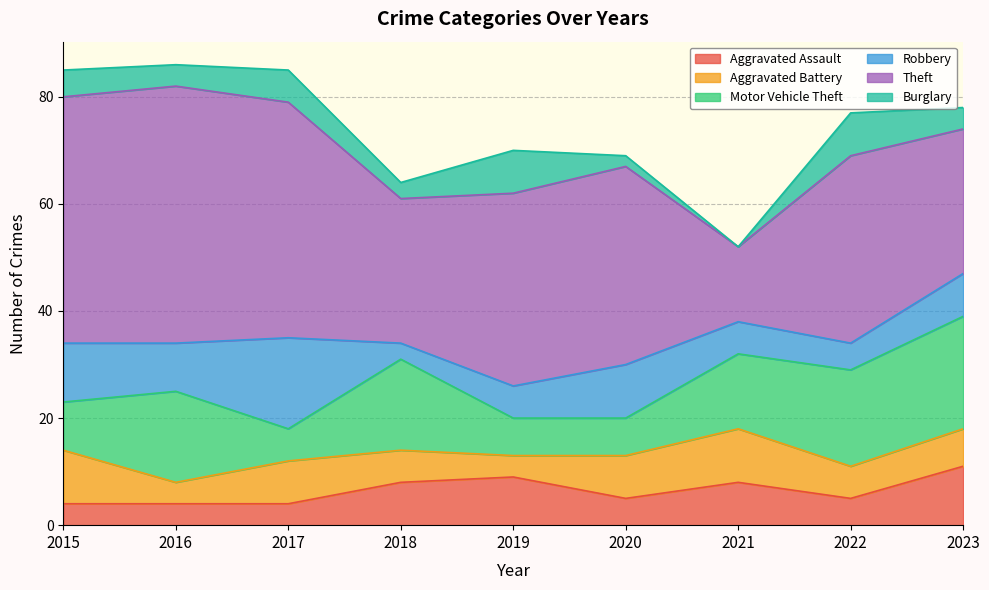

Where does the Motor Vehicle Theft series first go above 14?

2016